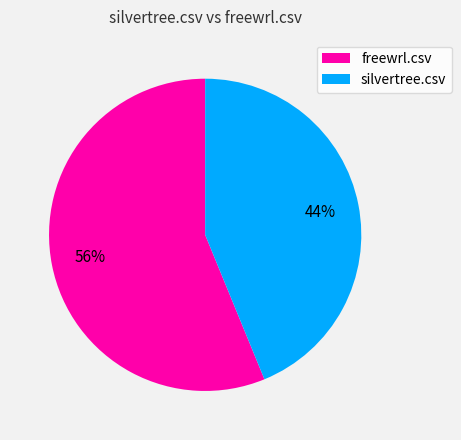

What is the smallest slice in the pie chart?

silvertree.csv